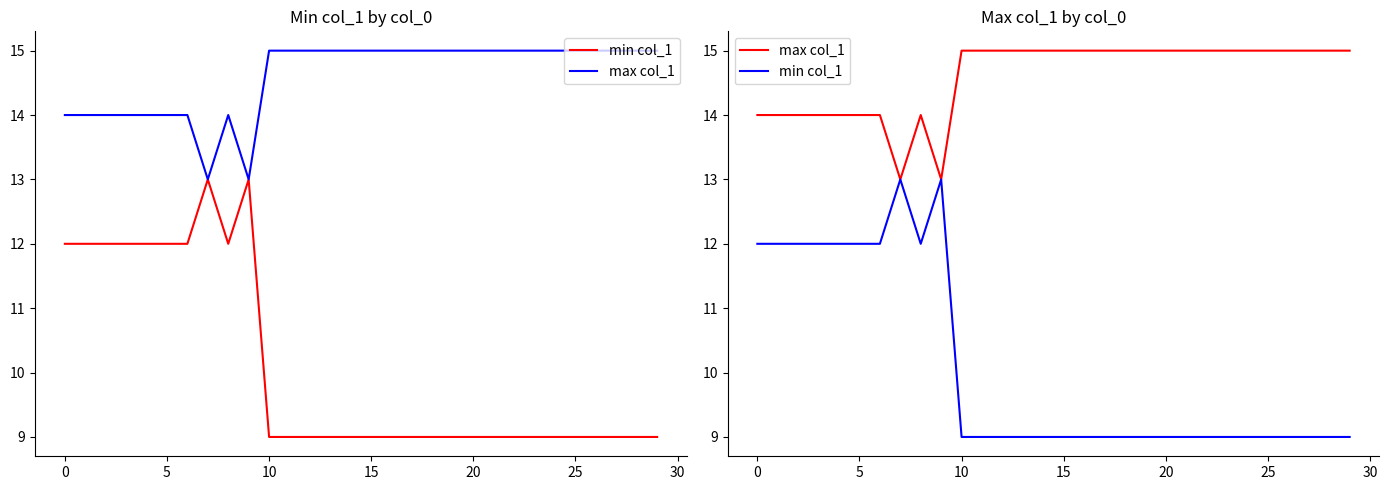

At how many categories does at least one series exceed 11?

30